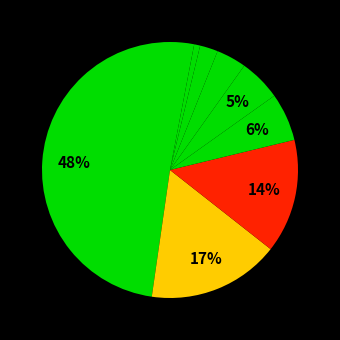

How many segments does this pie chart have?

9